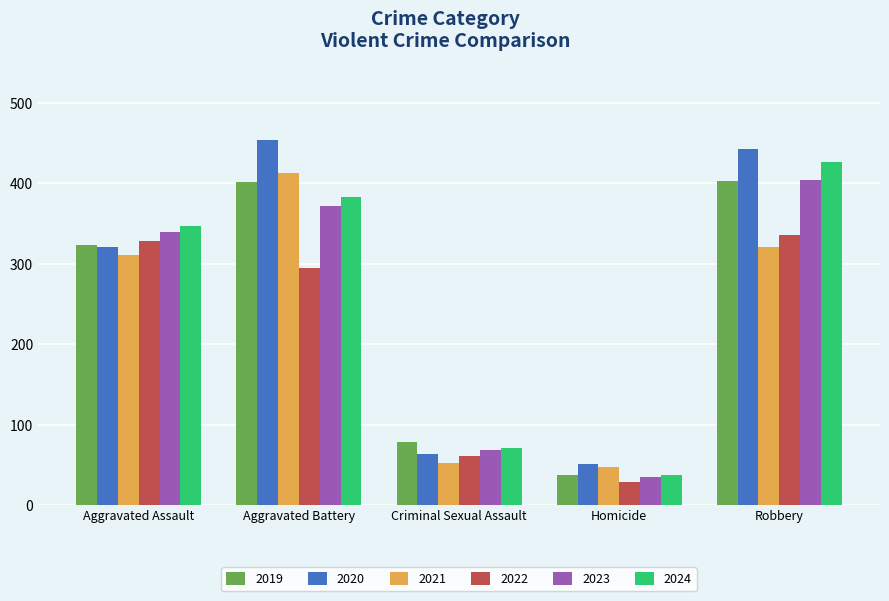

What are all the series names shown in the legend?

2019, 2020, 2021, 2022, 2023, 2024